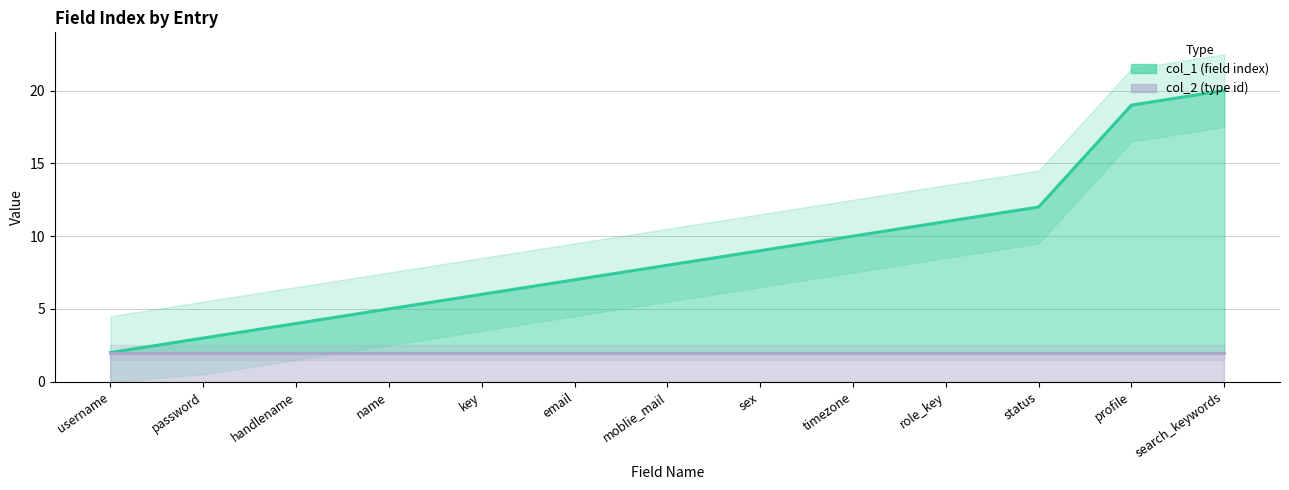

What is the ratio of the value at handlename to the value at timezone?

0.4